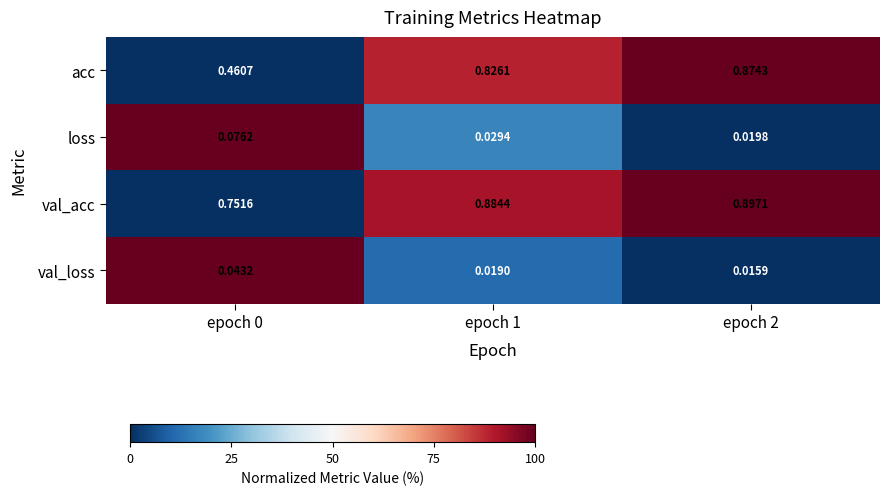

Which series has the largest range (max minus min)?

acc